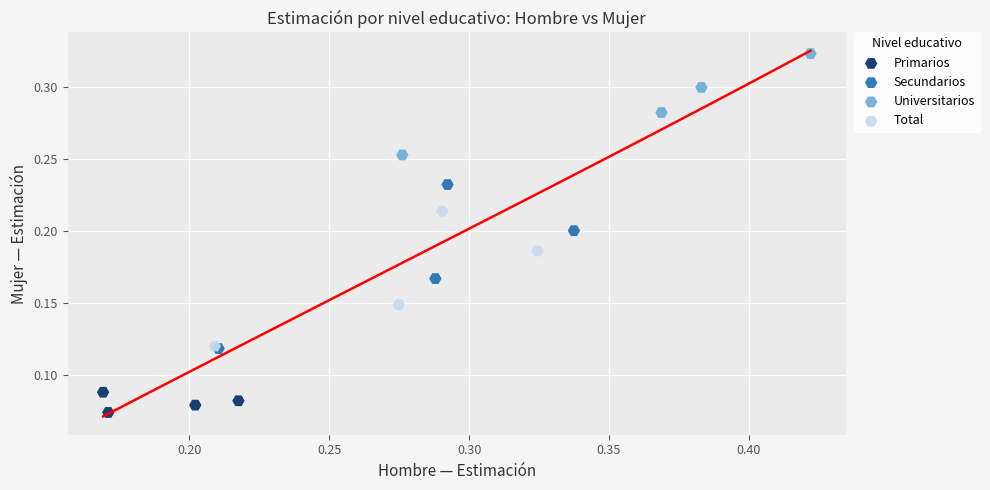

Which series has the largest Y range (max minus min)?

Secundarios